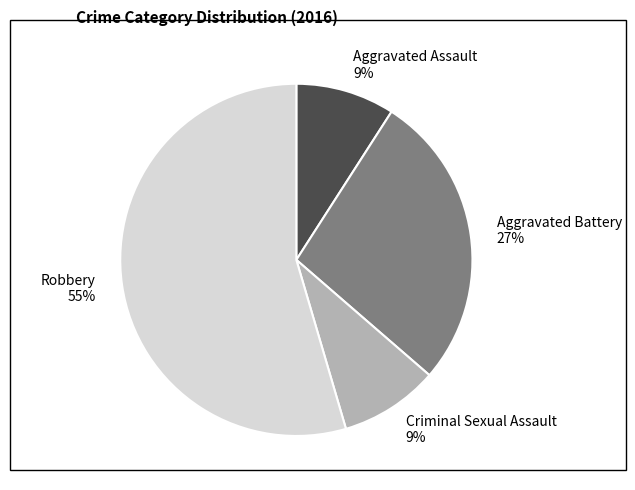

What percentage is the Aggravated Battery slice, to the nearest percent?

27%